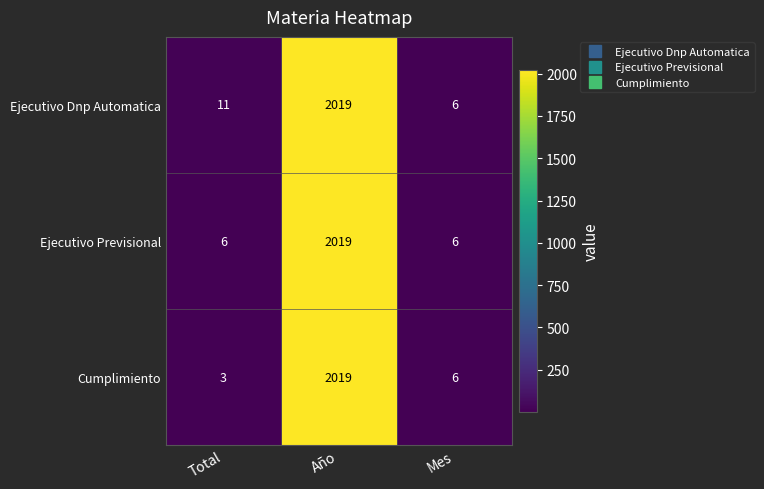

The value of Ejecutivo Previsional at Total is 6. True or false?

True